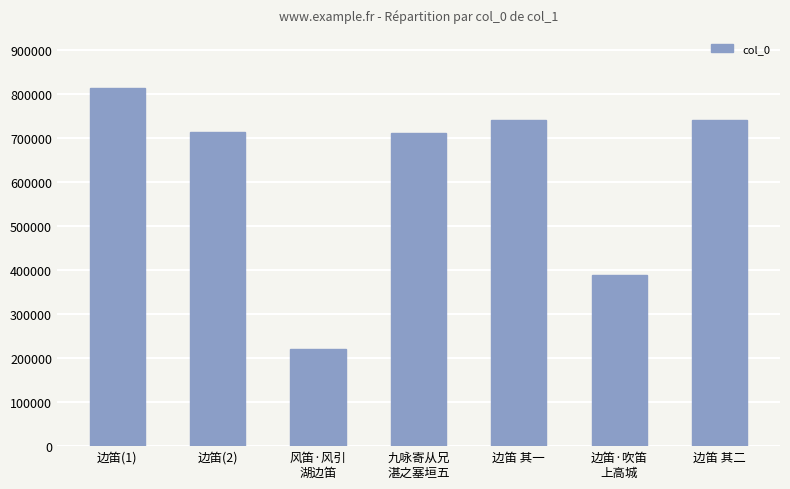

Between 风笛·风引
湖边笛 and 九咏寄从兄
湛之塞垣五, which is larger?

九咏寄从兄
湛之塞垣五